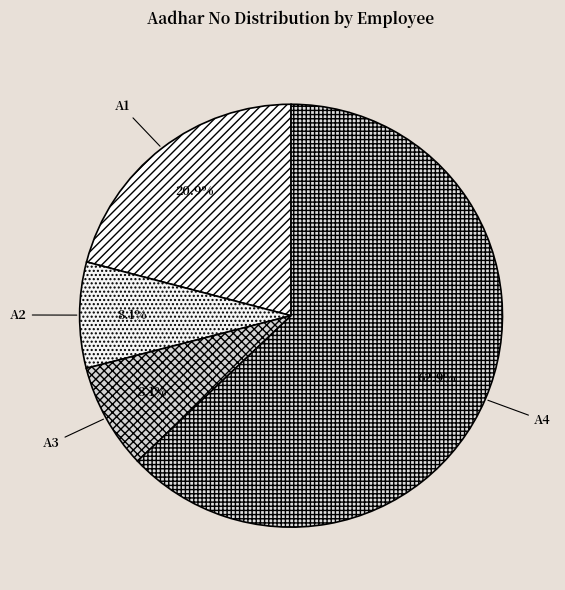

What is the total percentage of A1 and A4?

83.8%